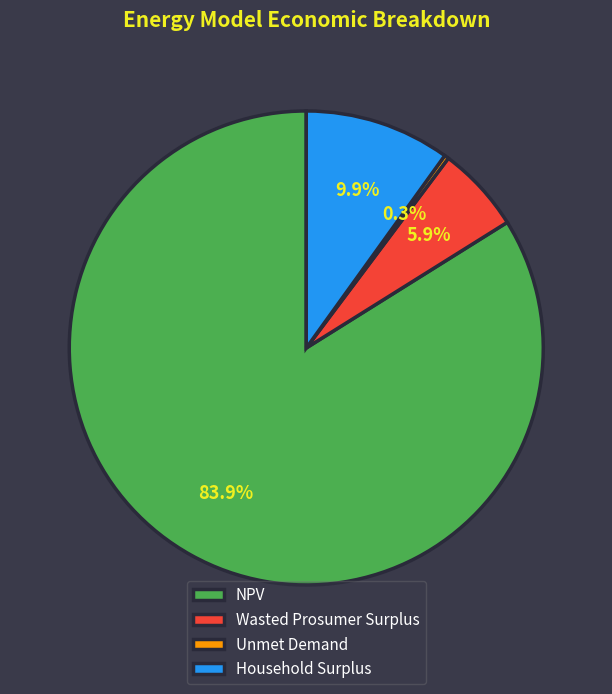

What is the largest slice in the pie chart?

NPV